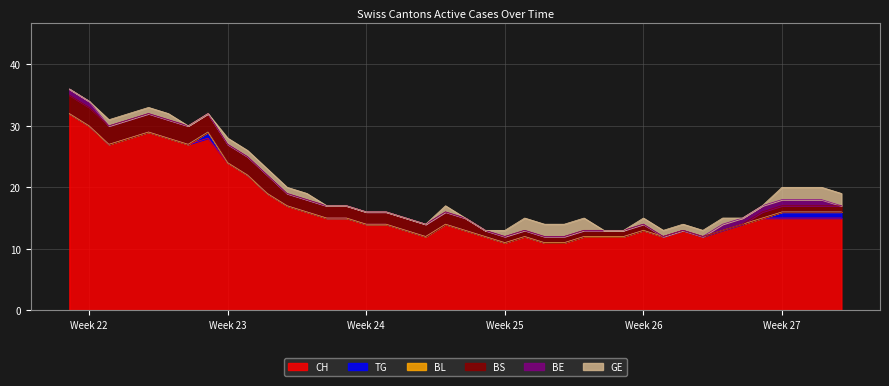

What is the sum of all CH values?

682